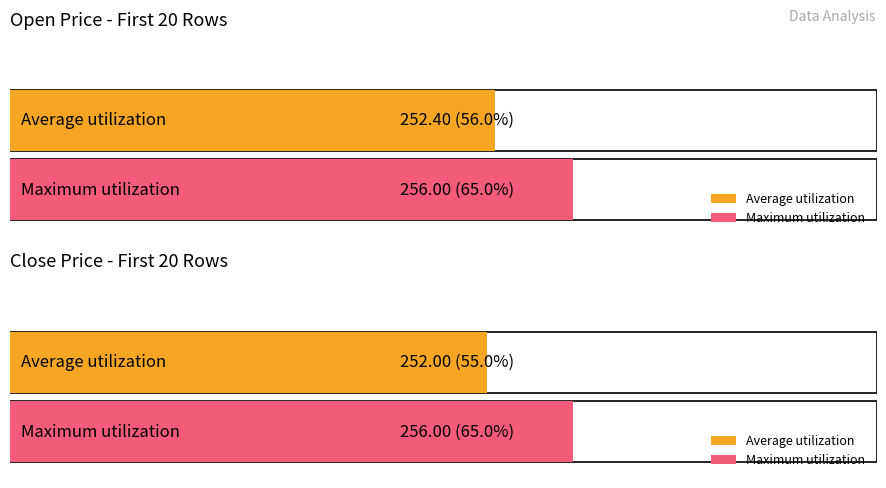

The open series shows 449 at 12. True or false?

False